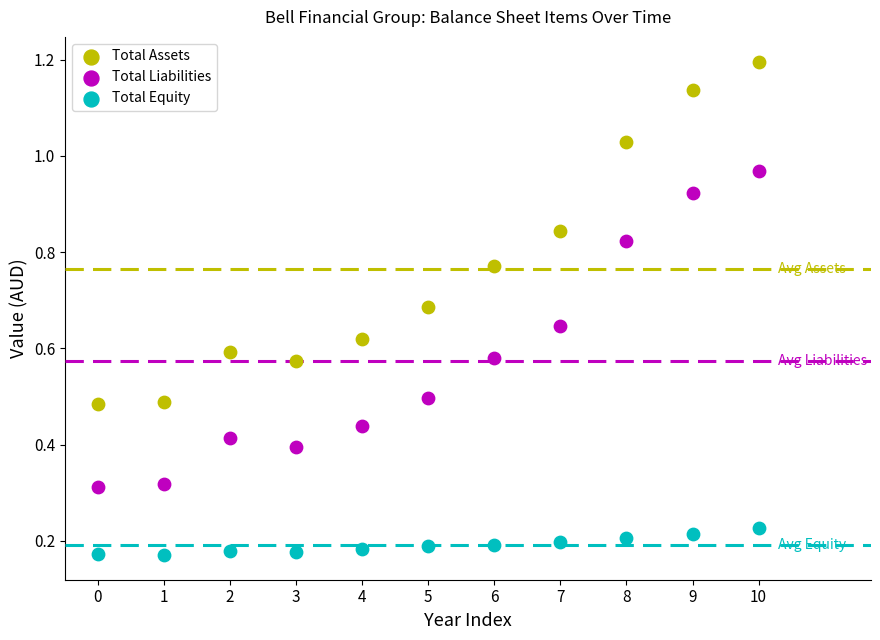

Which series contains the lowest Y value?

Total Equity